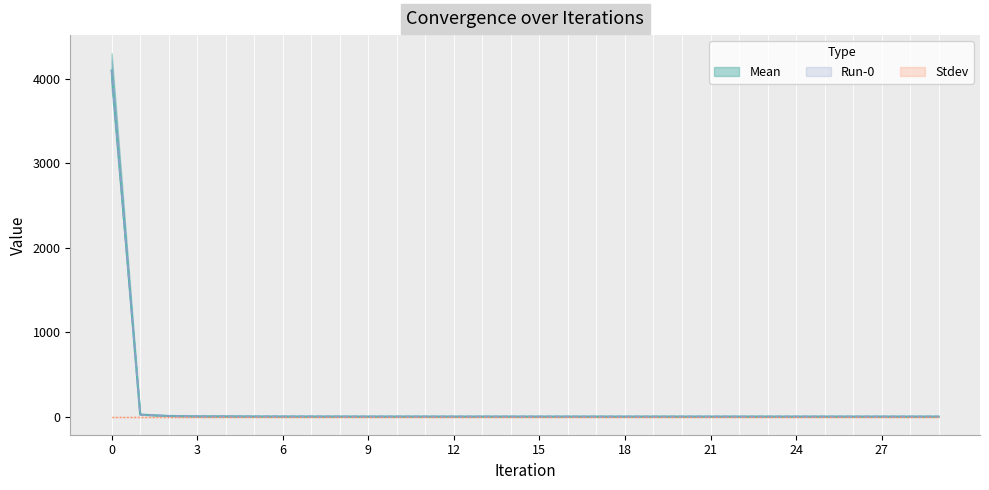

Which series has the widest spread of values?

Mean